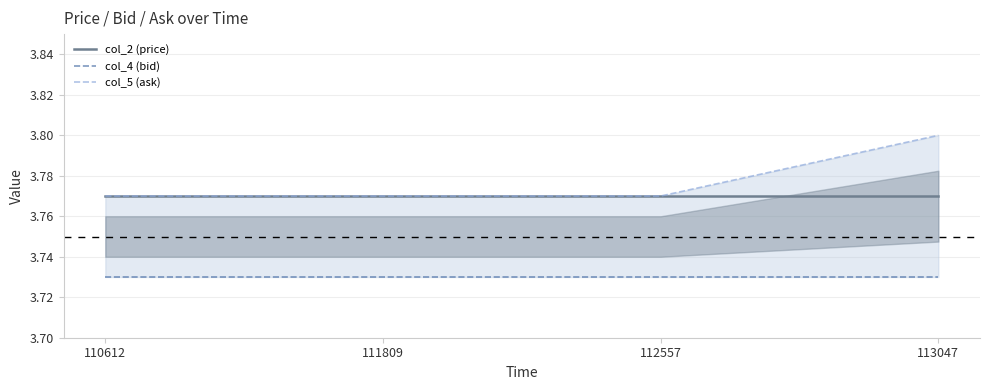

Reading left to right, transcribe all the data shown in this chart.

col_2 (price): 110612=3.8	111809=3.8	112557=3.8	113047=3.8
col_4 (bid): 110612=3.7	111809=3.7	112557=3.7	113047=3.7
col_5 (ask): 110612=3.8	111809=3.8	112557=3.8	113047=3.8